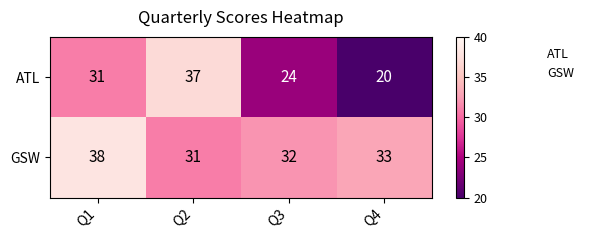

How many data points in GSW are less than 33?

2